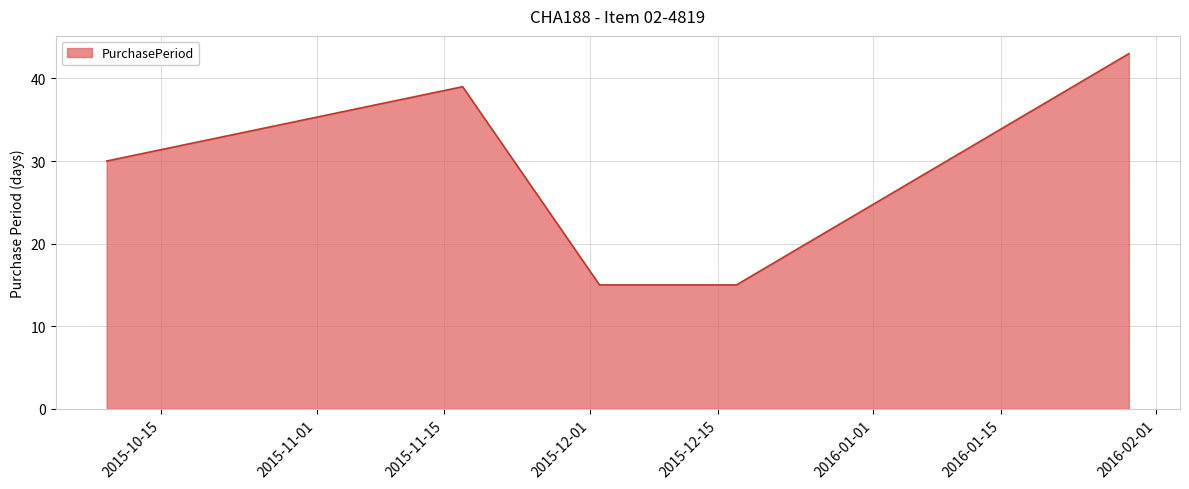

Reading left to right, list all the values displayed in this chart.

30	39	15	15	43